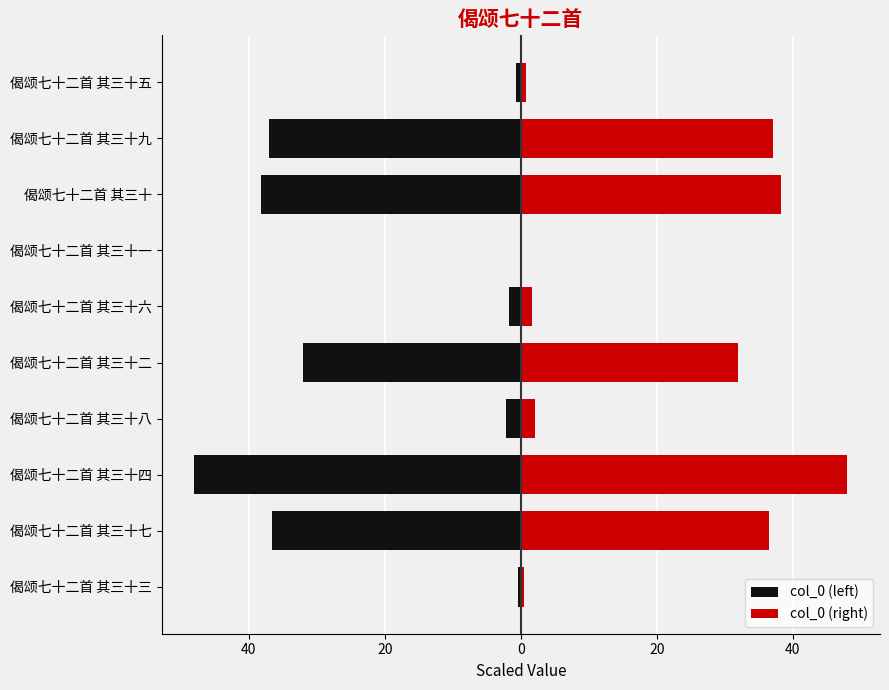

Are the bars grouped side by side (vs. stacked)?

Yes